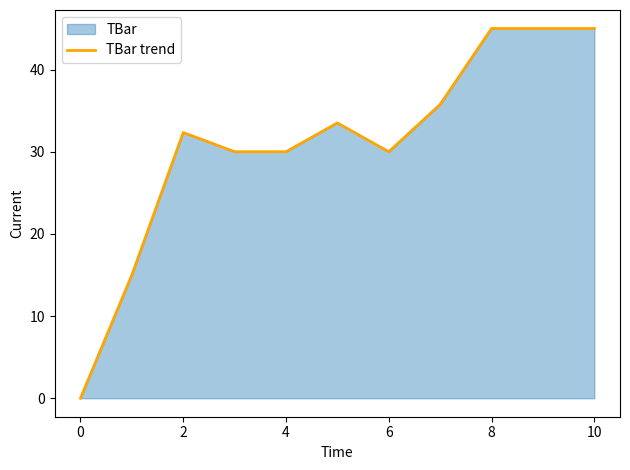

Which label corresponds to the largest value in the chart?

8